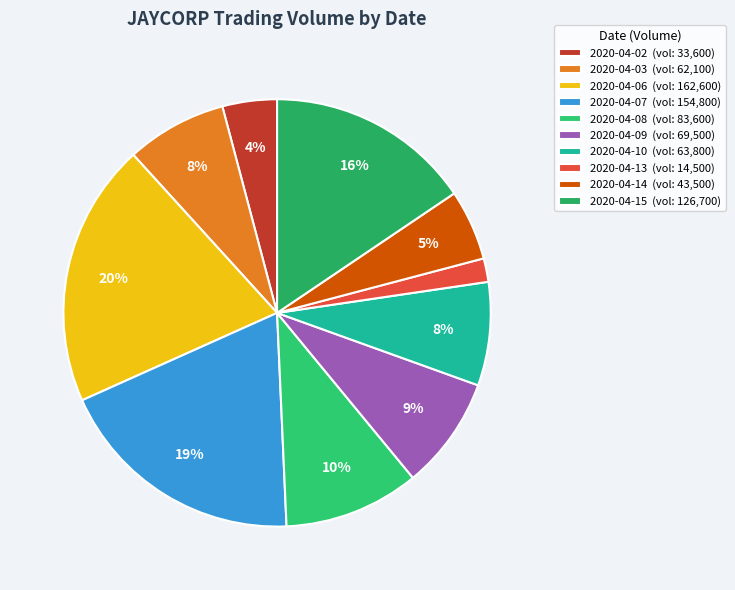

Count the number of slices in the pie.

10